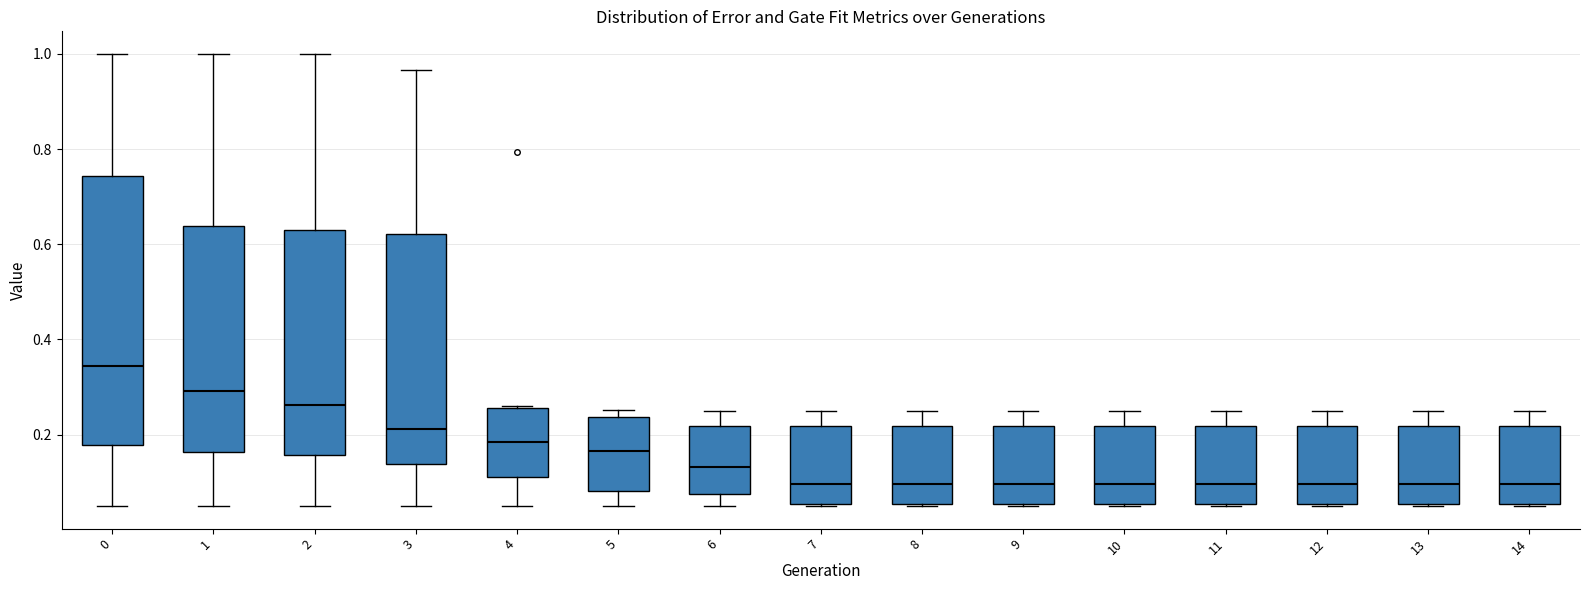

Reading left to right, read every box against the y-axis: the position of its median line, the range the box covers, and the ends of its whiskers. The values are not printed on the chart, so give them approximately, as read against the axis.

0: median 0.34, box 0.18 to 0.74, whiskers 0.06 to 1.00
1: median 0.30, box 0.16 to 0.64, whiskers 0.06 to 1.00
2: median 0.26, box 0.16 to 0.62, whiskers 0.06 to 1.00
3: median 0.22, box 0.14 to 0.62, whiskers 0.06 to 0.96
4: median 0.18, box 0.12 to 0.26, whiskers 0.06 to 0.26
5: median 0.16, box 0.08 to 0.24, whiskers 0.06 to 0.26
6: median 0.14, box 0.08 to 0.22, whiskers 0.06 to 0.26
7: median 0.10, box 0.06 to 0.22, whiskers 0.06 to 0.26
8: median 0.10, box 0.06 to 0.22, whiskers 0.06 to 0.26
9: median 0.10, box 0.06 to 0.22, whiskers 0.06 to 0.26
10: median 0.10, box 0.06 to 0.22, whiskers 0.06 to 0.26
11: median 0.10, box 0.06 to 0.22, whiskers 0.06 to 0.26
12: median 0.10, box 0.06 to 0.22, whiskers 0.06 to 0.26
13: median 0.10, box 0.06 to 0.22, whiskers 0.06 to 0.26
14: median 0.10, box 0.06 to 0.22, whiskers 0.06 to 0.26